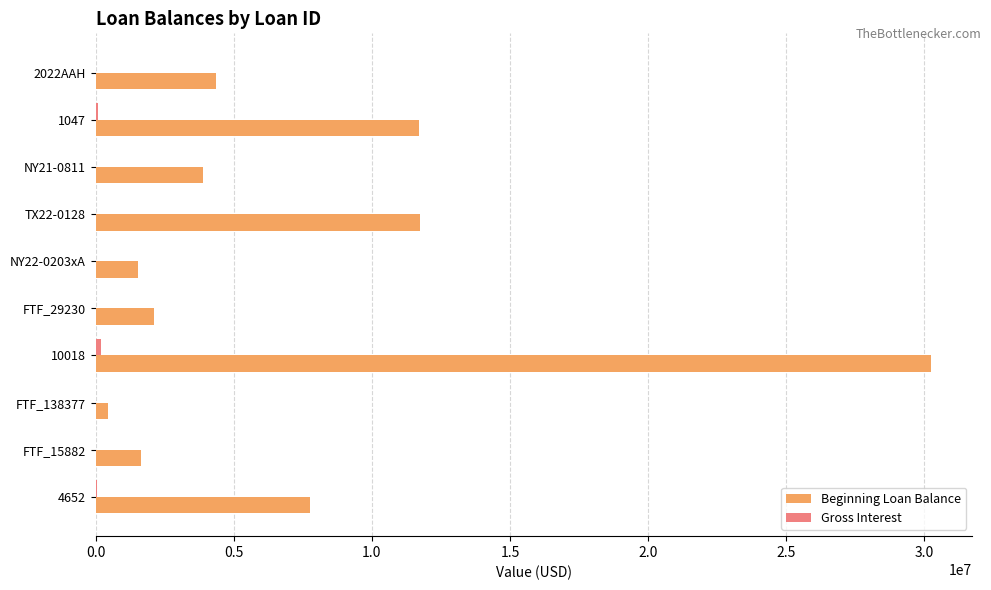

Between 2022AAH and 1047, which series saw the biggest shift?

Beginning Loan Balance